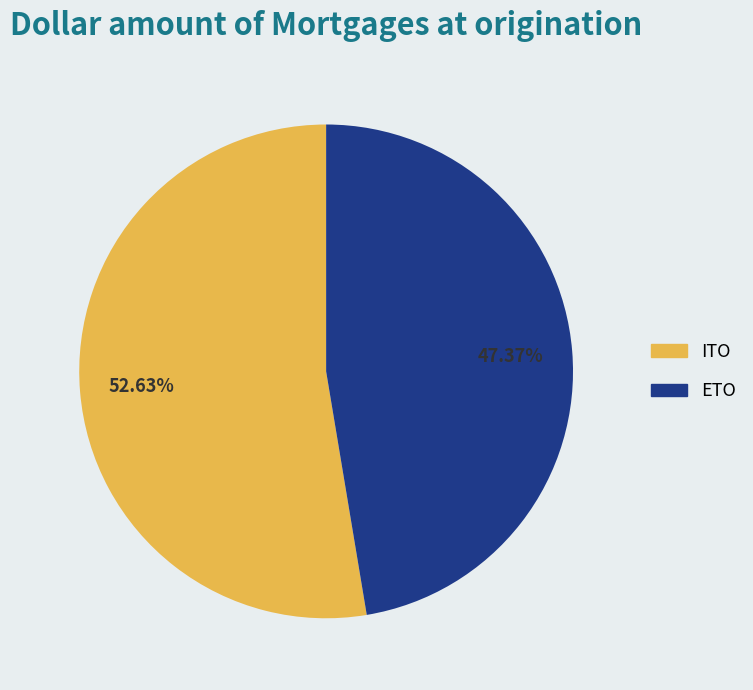

To the nearest percent, what portion does ITO represent?

53%